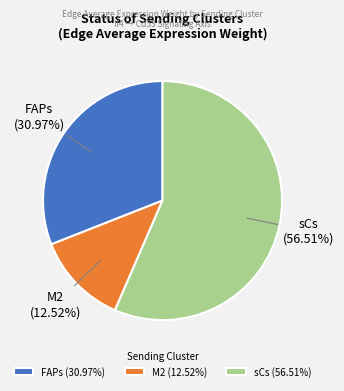

What is the largest slice in the pie chart?

sCs (56.51%)